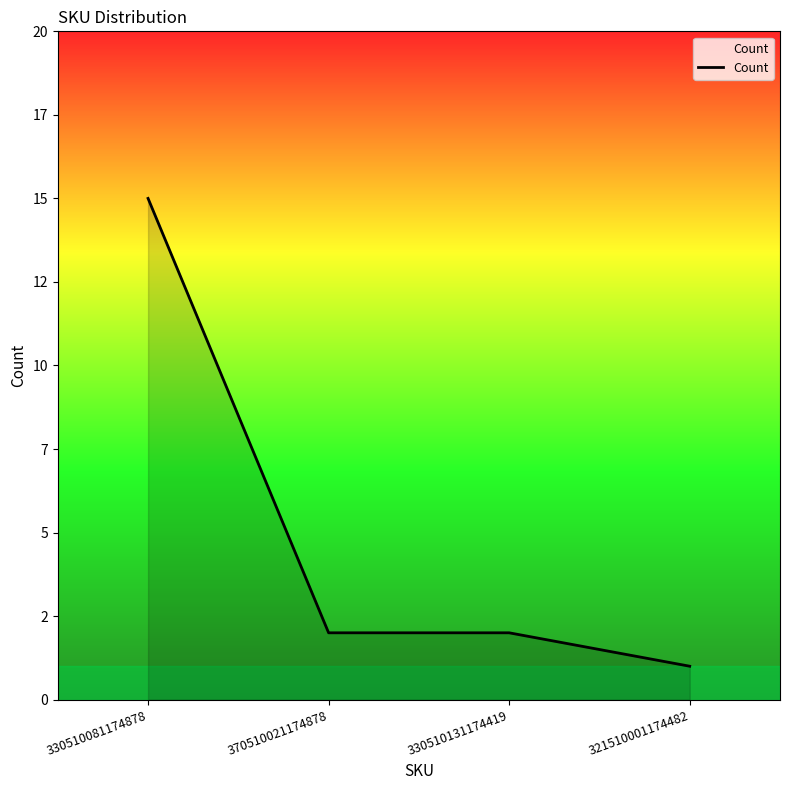

Rank the categories by value from highest to lowest.

330510081174878, 370510021174878, 330510131174419, 321510001174482